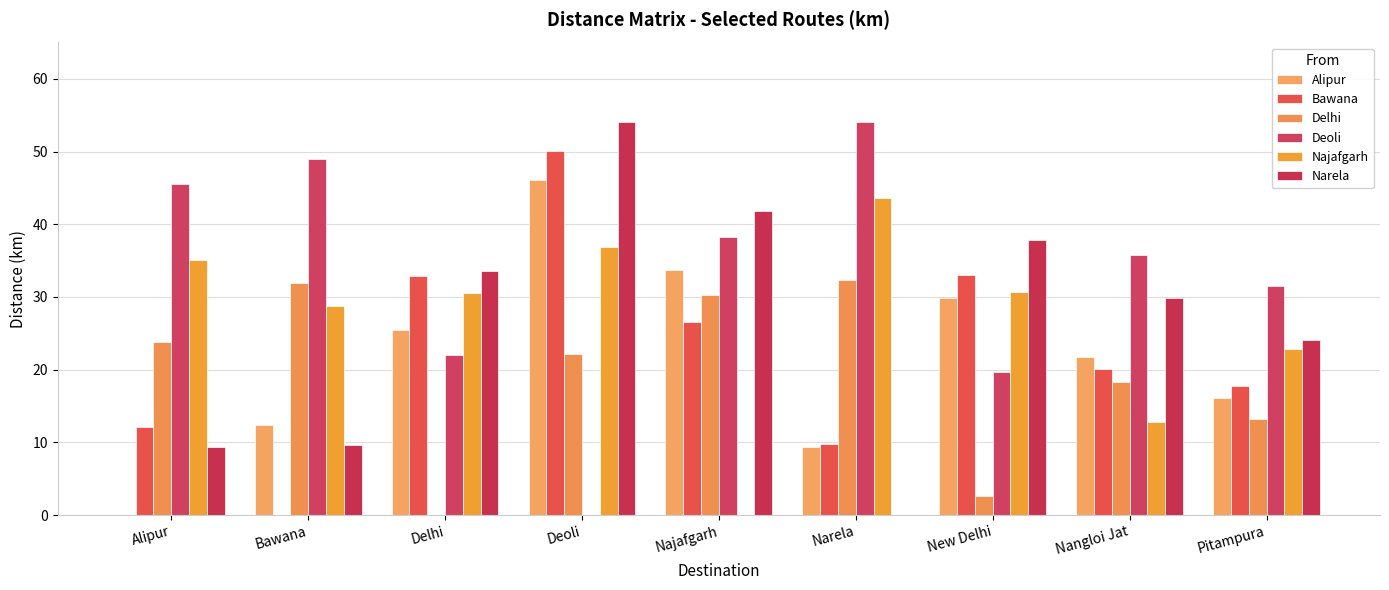

Which series has the largest total across all categories?

Deoli